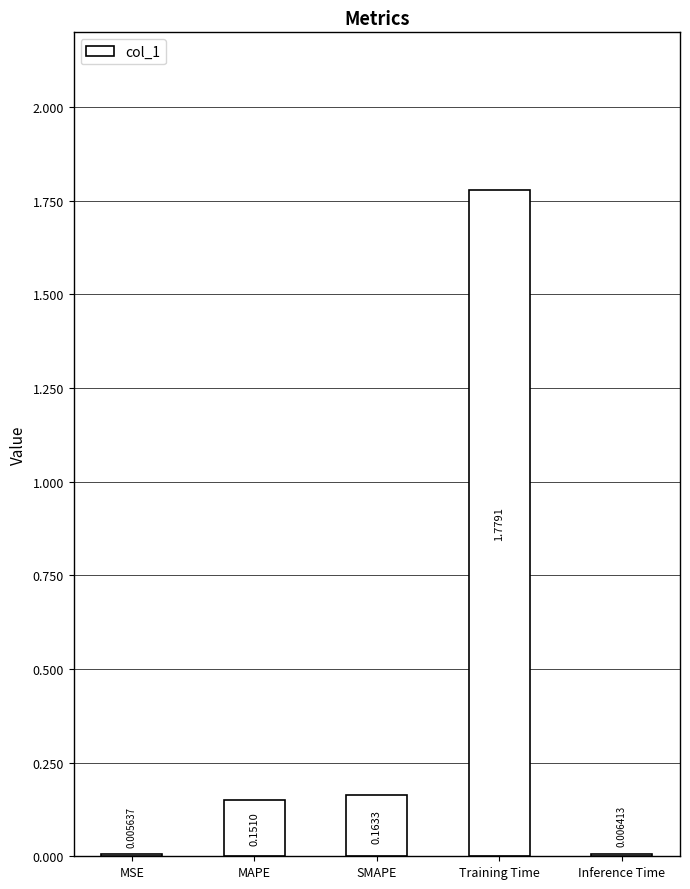

Are the bars grouped side by side (vs. stacked)?

No